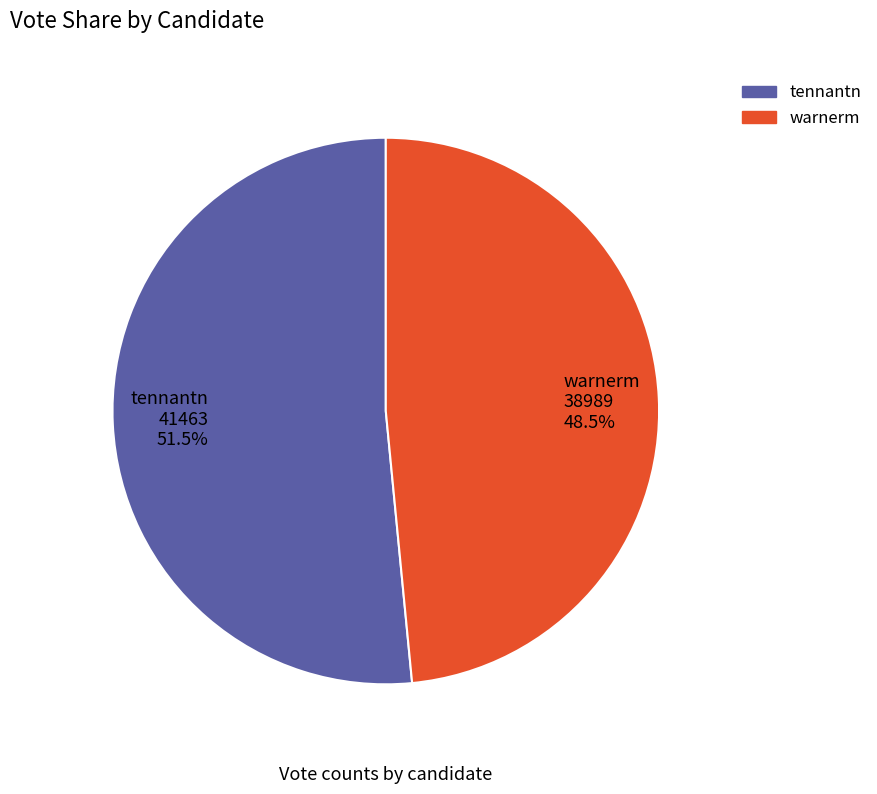

To the nearest percent, what is the combined percentage of warnerm and tennantn?

100%